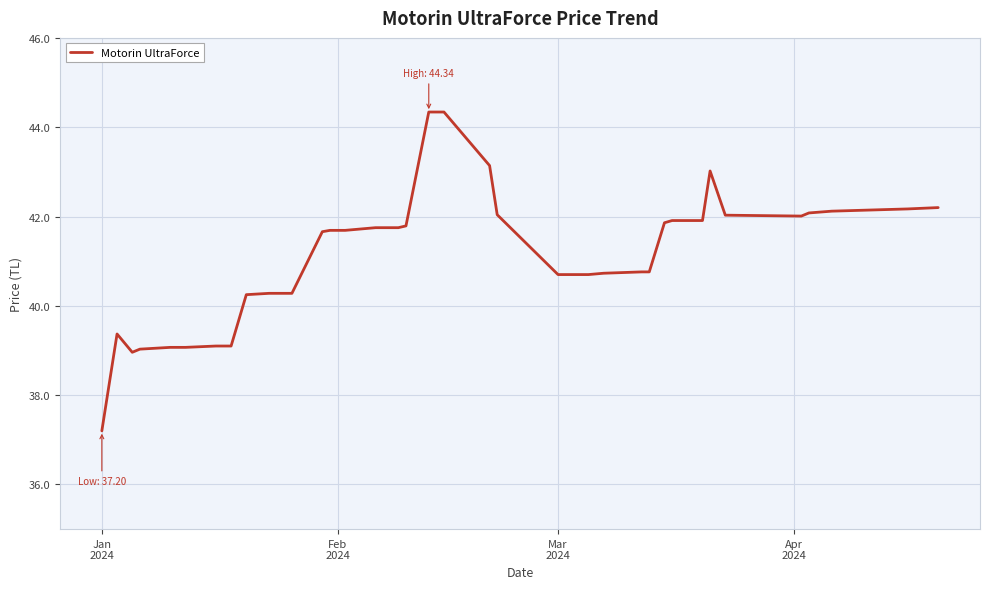

What is the minimum value shown in the chart?

37.2